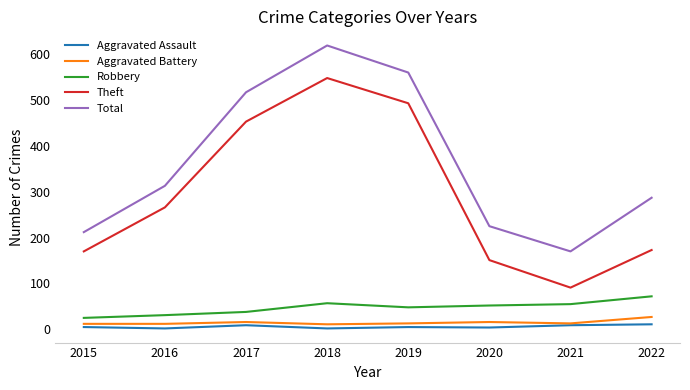

Which series has the largest total across all categories?

Total